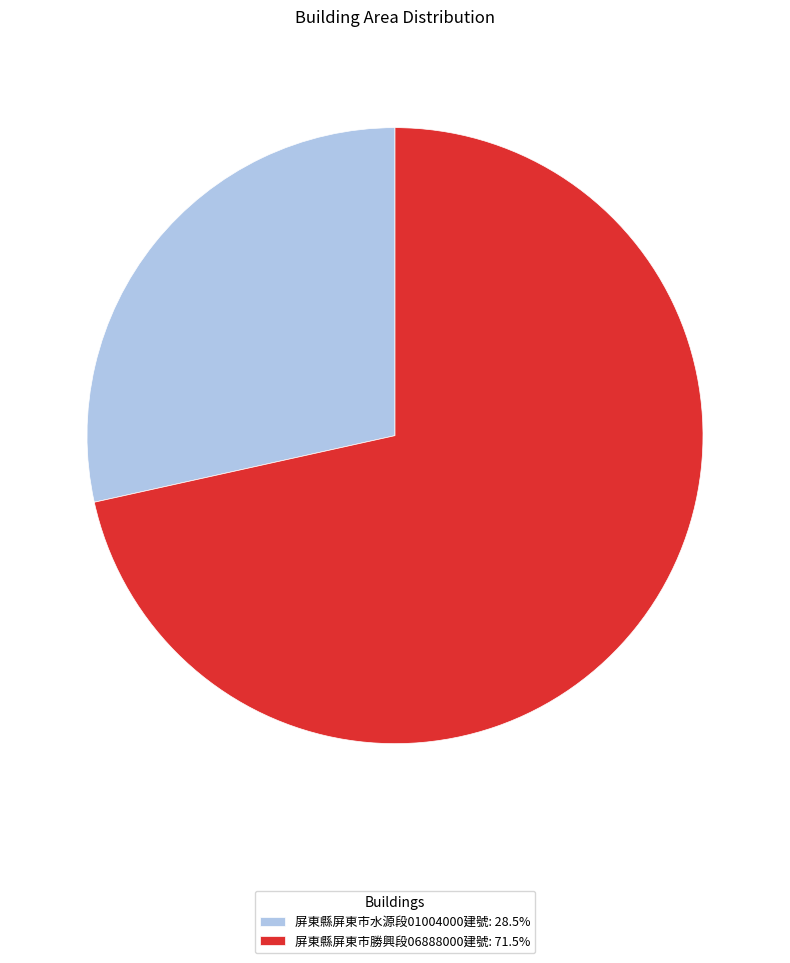

Does any single category account for the majority?

Yes